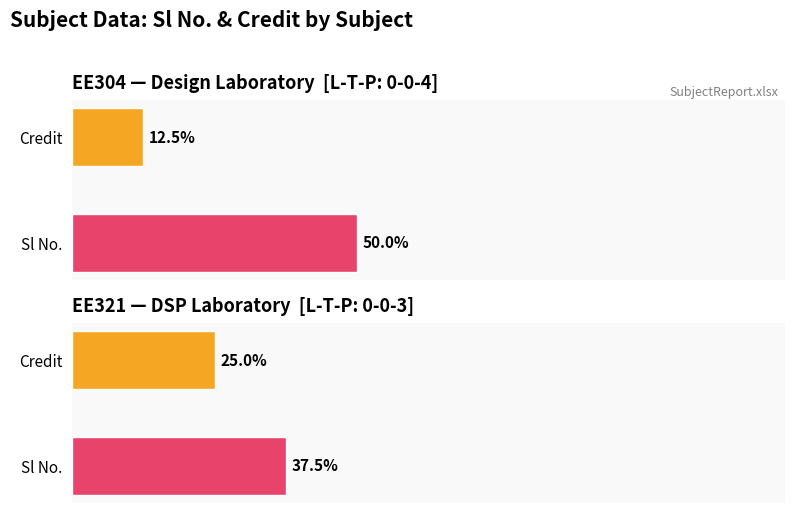

How many bars are there in each group?

2